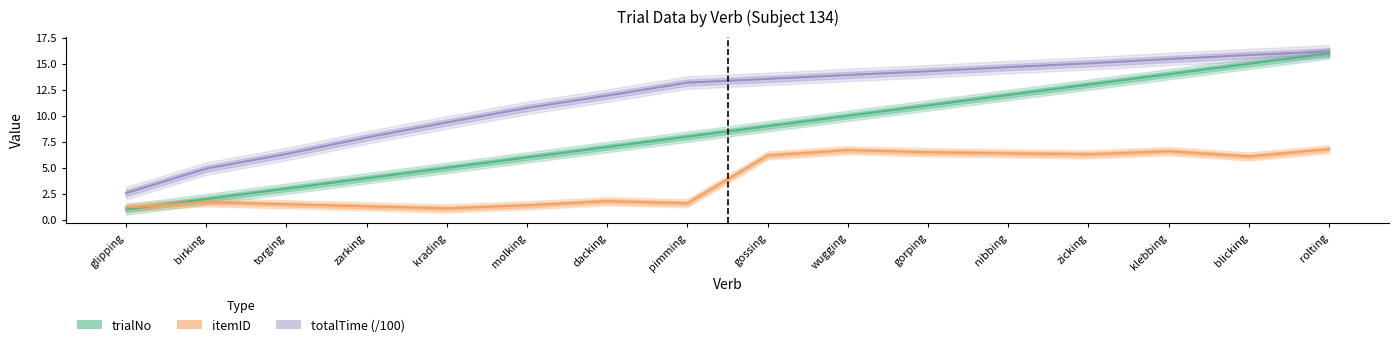

What is the label of the 12th point from the left?

nibbing